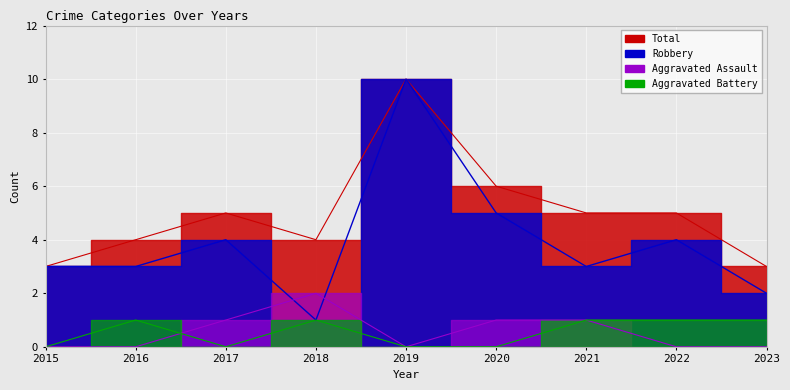

True or false: Robbery has more than 2 points higher than both neighbors.

True